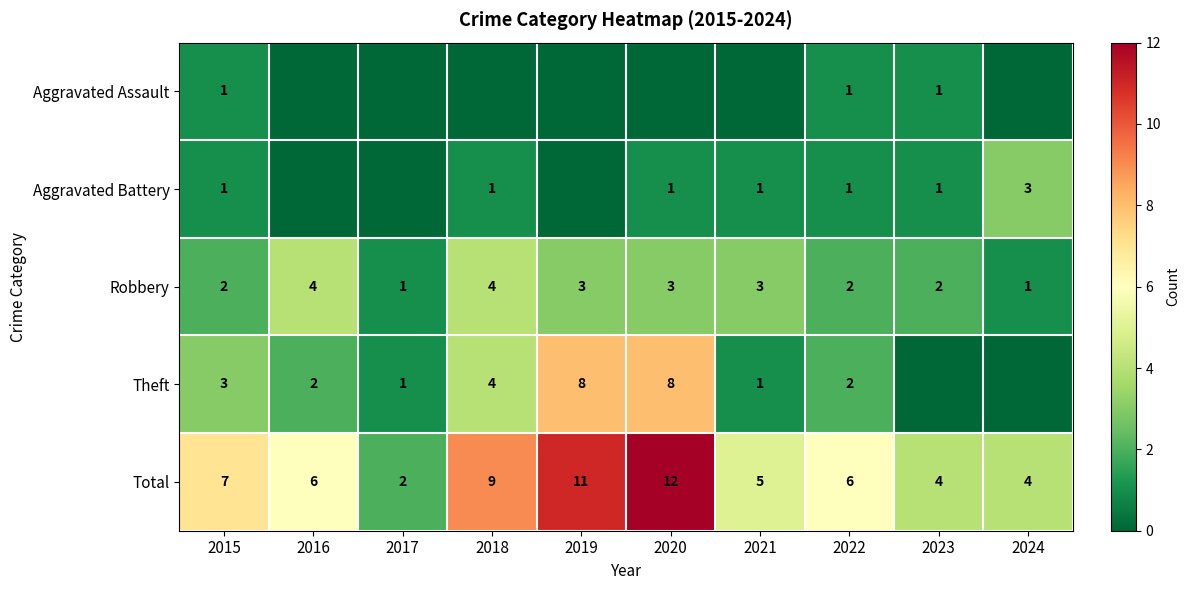

At which label does Robbery first exceed 3?

2016